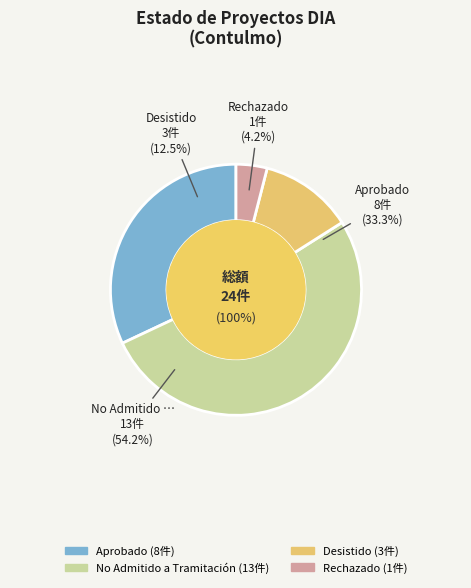

Which category accounts for the majority?

No Admitido a Tramitación